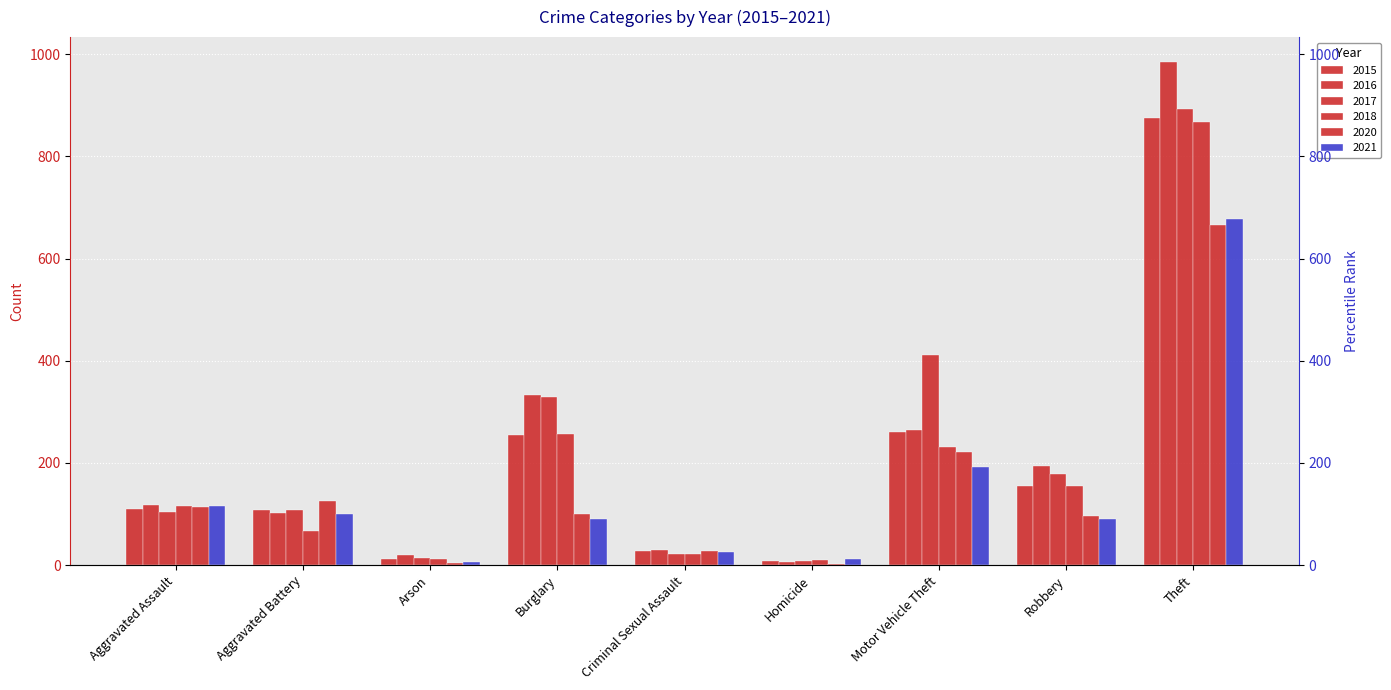

What is the lowest value of the 2015 series?

9